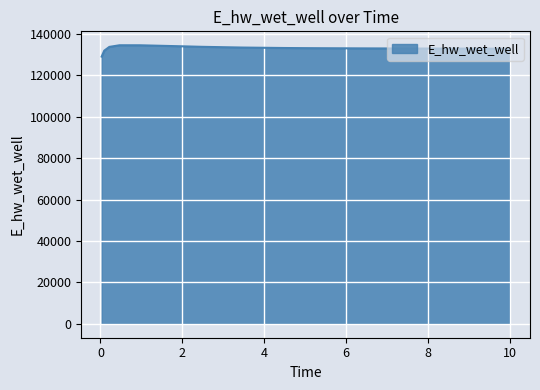

What is the difference between the maximum and minimum values?

5465.3